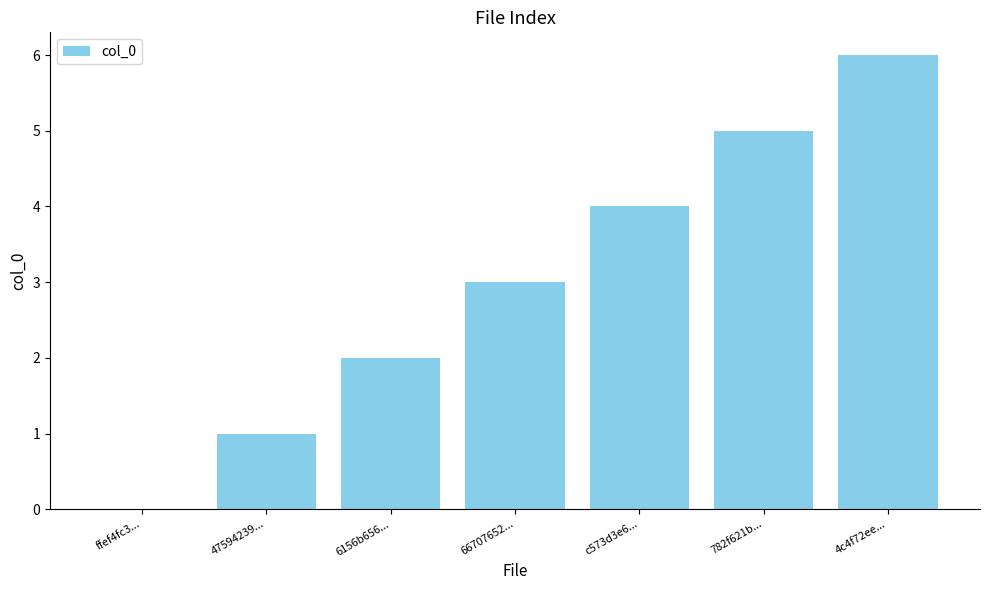

What is the sum of all values?

21